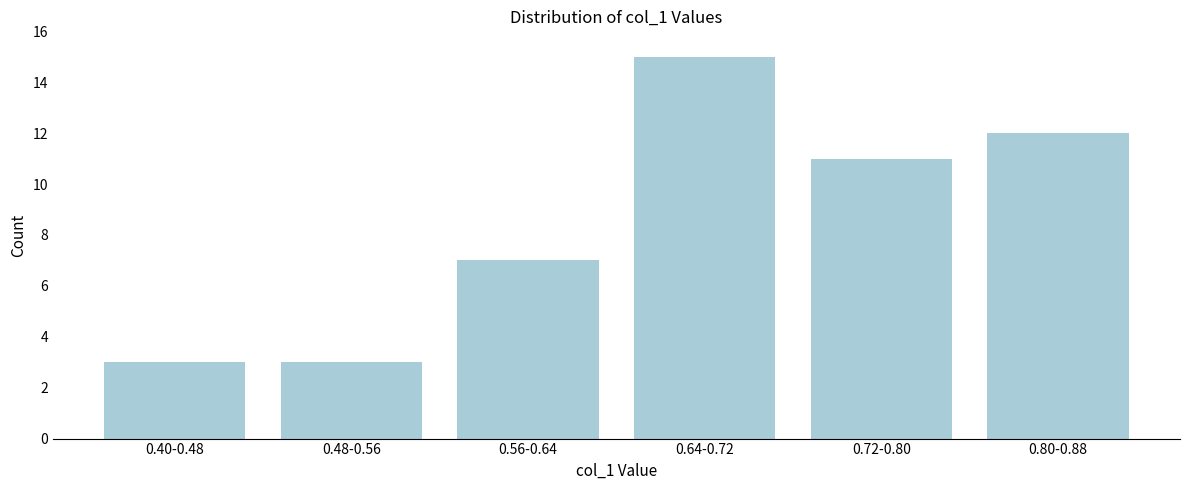

Reading left to right, transcribe all the data shown in this chart.

3	3	7	15	11	12